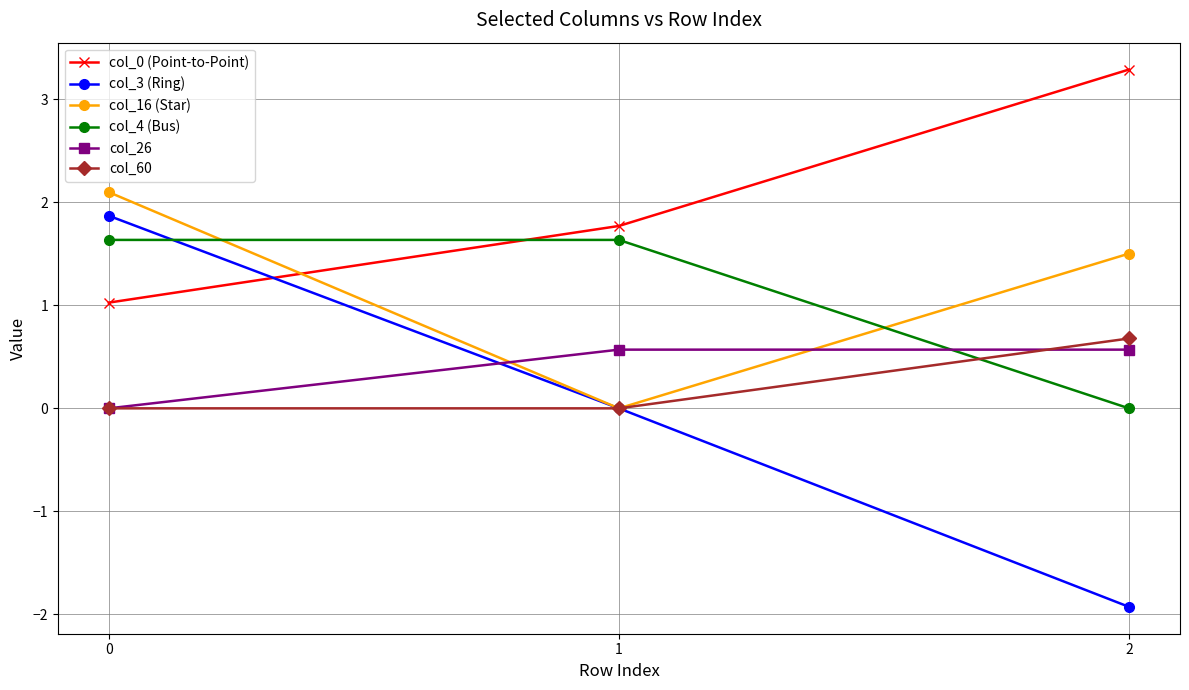

How many series are shown in this chart?

6